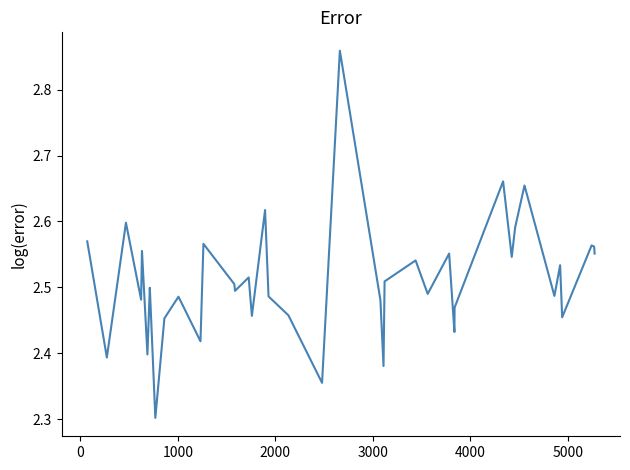

What is the difference between the maximum and second lowest values?

0.5